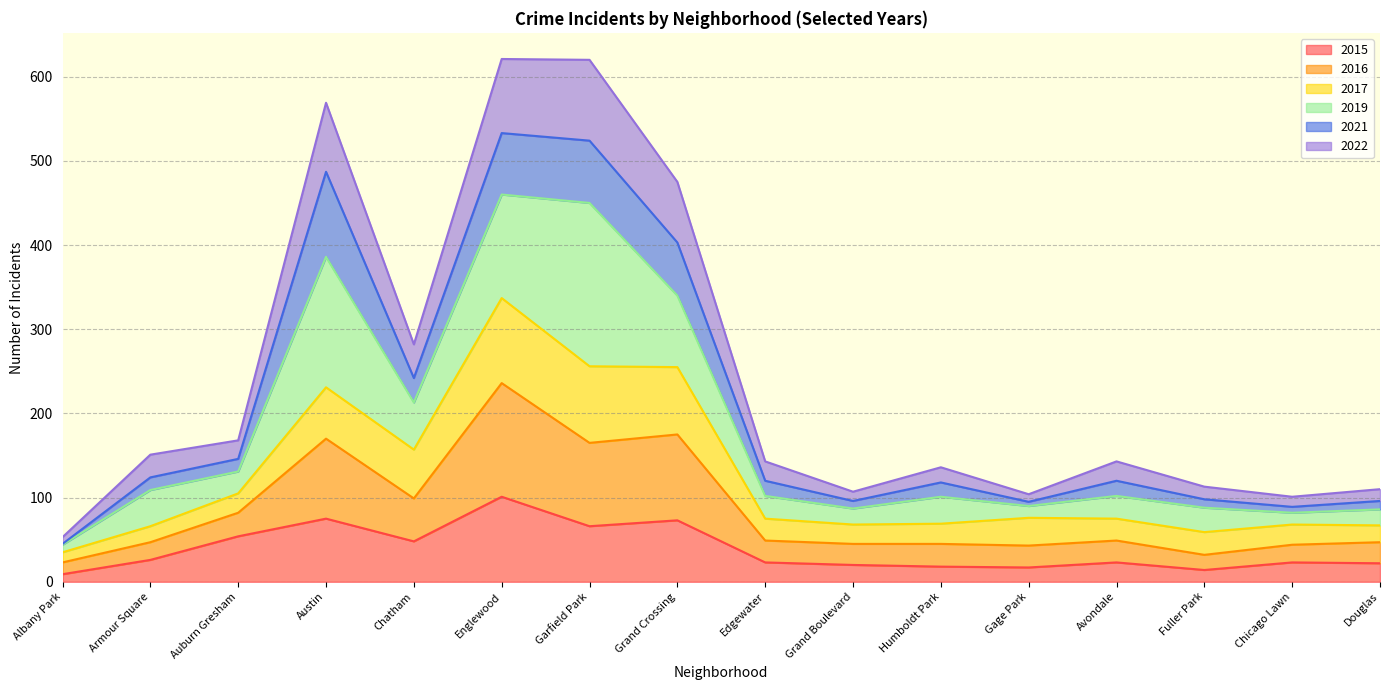

True or false: 2022 and 2016 intersect in this chart.

False